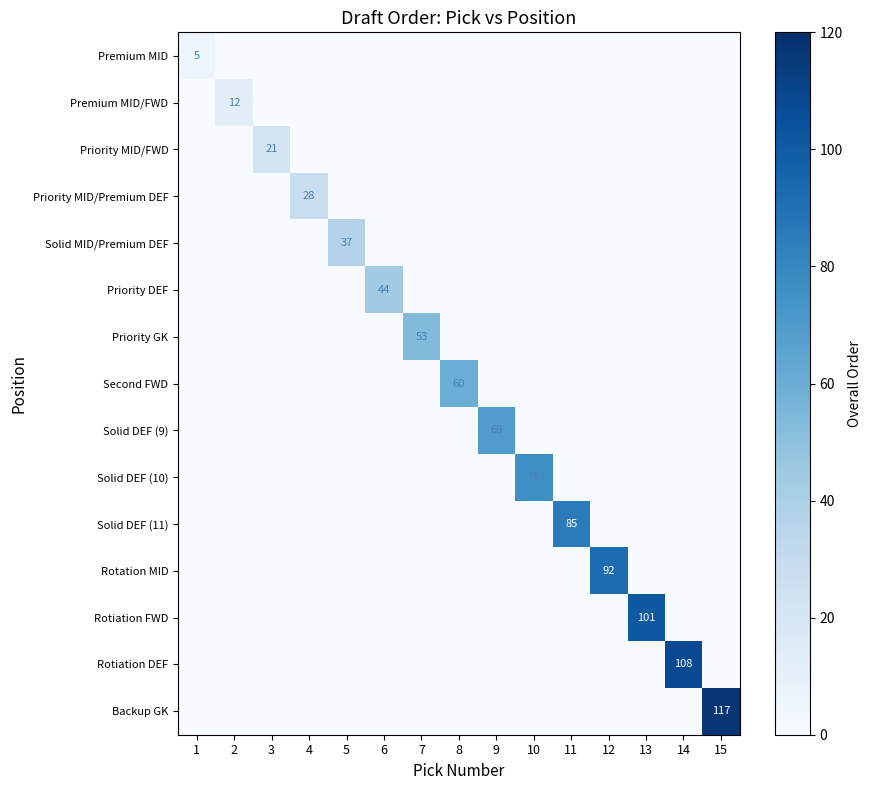

Which series has the widest spread of values?

Backup GK